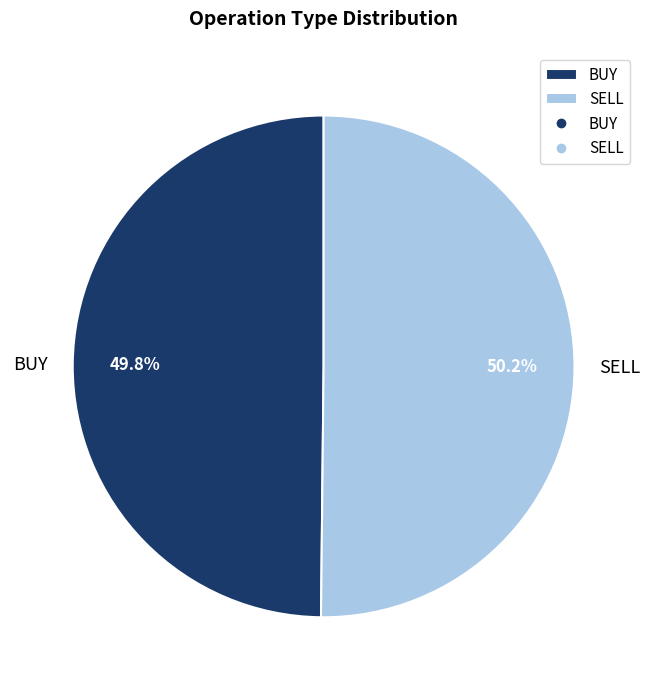

Approximately how many times larger is the value at SELL compared to BUY?

1.0